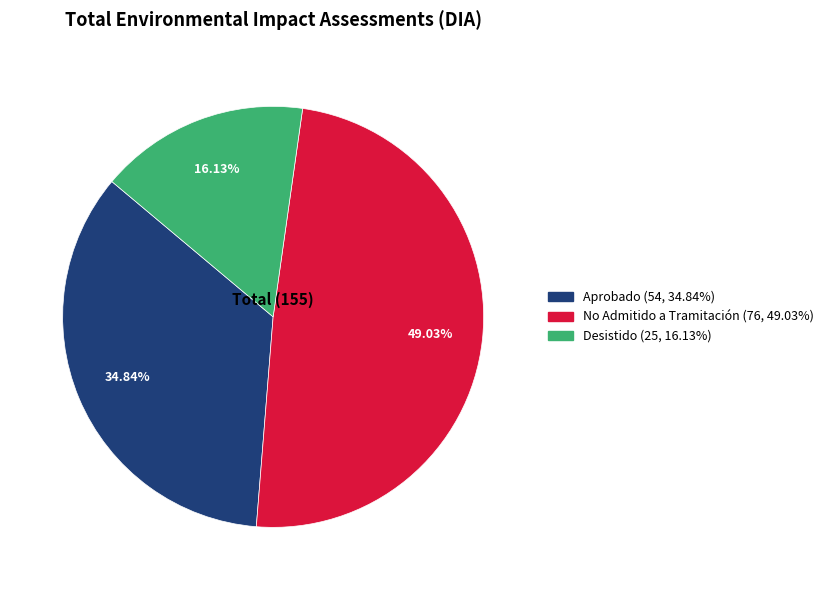

Does any single category account for the majority?

No